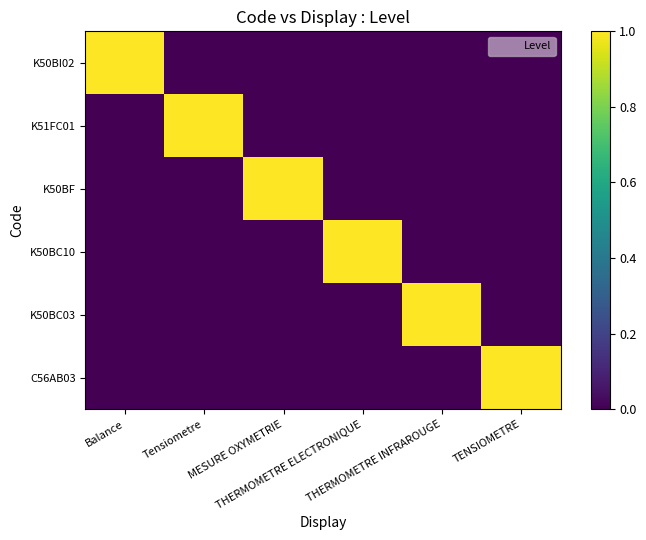

Reading left to right, what are all the values shown in this chart?

K50BI02: Balance=1	Tensiometre=0	MESURE OXYMETRIE=0	THERMOMETRE ELECTRONIQUE=0	THERMOMETRE INFRAROUGE=0	TENSIOMETRE=0
K51FC01: Balance=0	Tensiometre=1	MESURE OXYMETRIE=0	THERMOMETRE ELECTRONIQUE=0	THERMOMETRE INFRAROUGE=0	TENSIOMETRE=0
K50BF: Balance=0	Tensiometre=0	MESURE OXYMETRIE=1	THERMOMETRE ELECTRONIQUE=0	THERMOMETRE INFRAROUGE=0	TENSIOMETRE=0
K50BC10: Balance=0	Tensiometre=0	MESURE OXYMETRIE=0	THERMOMETRE ELECTRONIQUE=1	THERMOMETRE INFRAROUGE=0	TENSIOMETRE=0
K50BC03: Balance=0	Tensiometre=0	MESURE OXYMETRIE=0	THERMOMETRE ELECTRONIQUE=0	THERMOMETRE INFRAROUGE=1	TENSIOMETRE=0
C56AB03: Balance=0	Tensiometre=0	MESURE OXYMETRIE=0	THERMOMETRE ELECTRONIQUE=0	THERMOMETRE INFRAROUGE=0	TENSIOMETRE=1